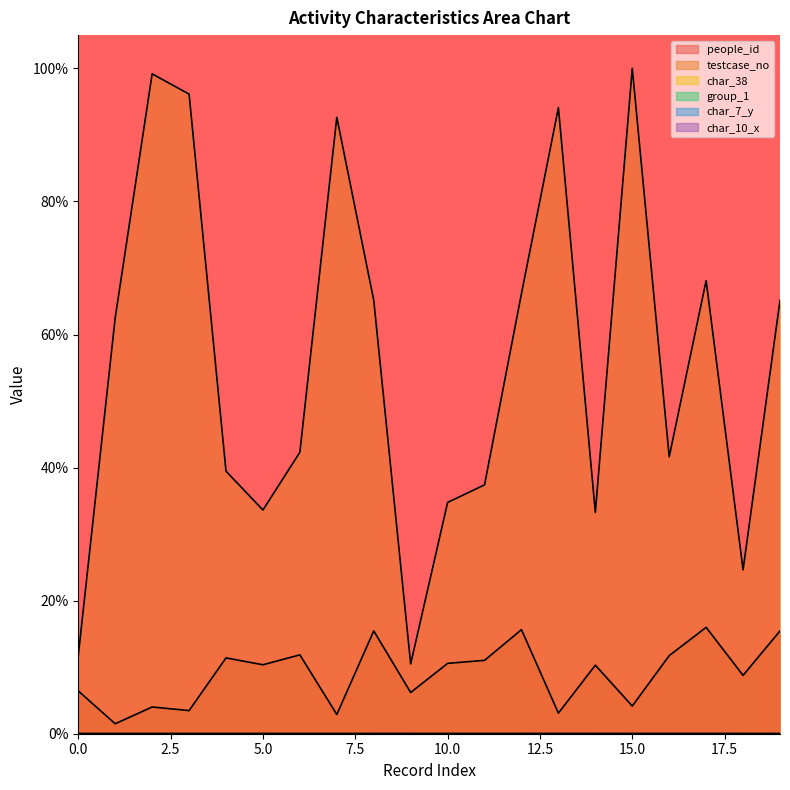

List the labels in order of group_1 value, largest first.

0, 1, 3, 5, 6, 7, 8, 9, 10, 11, 12, 13, 14, 15, 16, 18, 19, 2, 4, 17